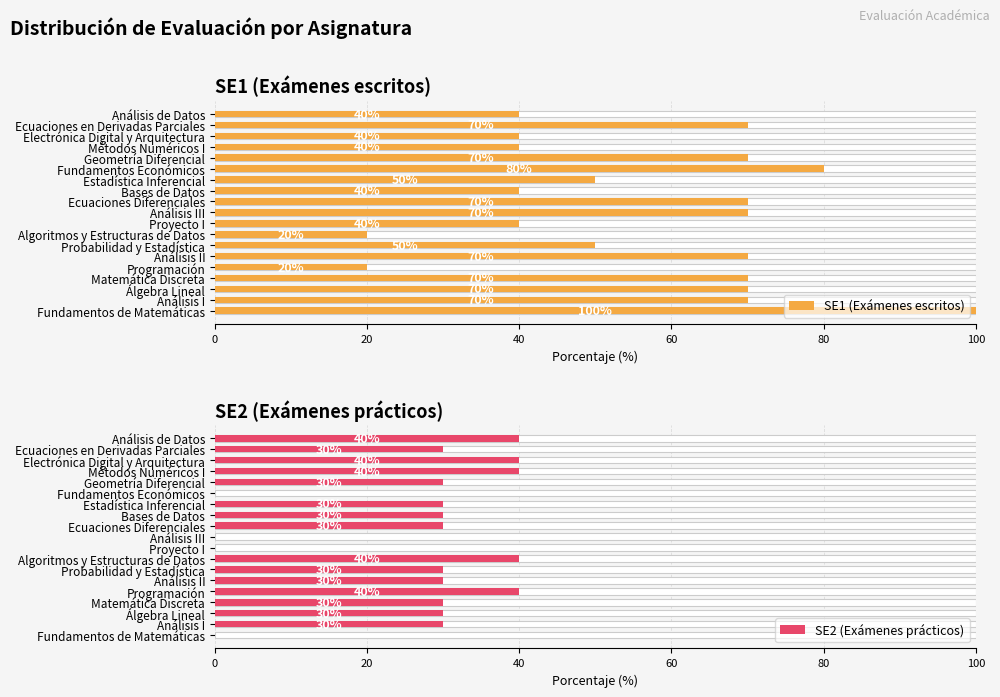

Which series has the largest total across all categories?

SE1 (Exámenes escritos)